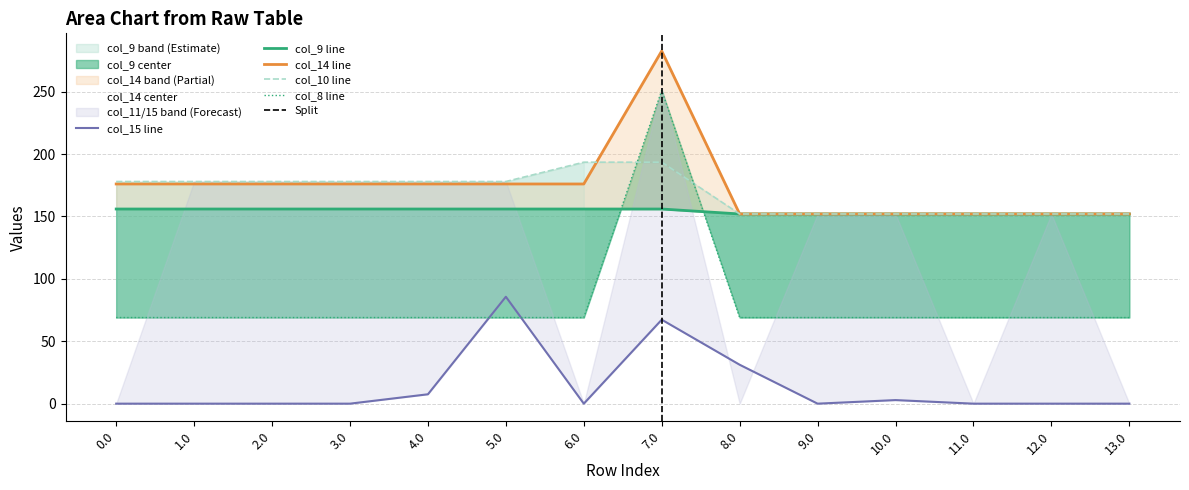

What is the label of the 4th point from the right?

10.0